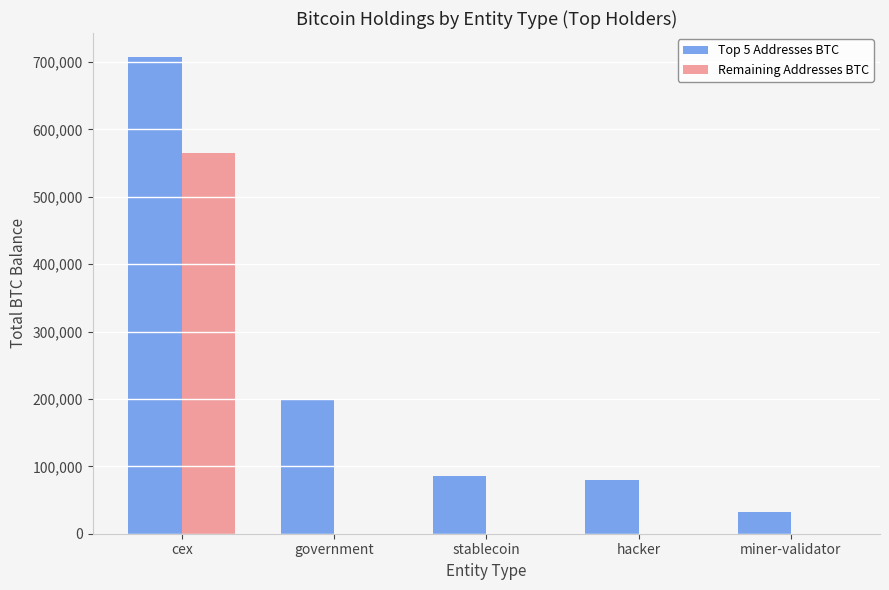

Reading left to right, what are all the values shown in this chart?

Top 5 Addresses BTC: 707735.8	200014.1	86335.5	79957.3	31643.4
Remaining Addresses BTC: 565390.5	0.0	0.0	0.0	0.0